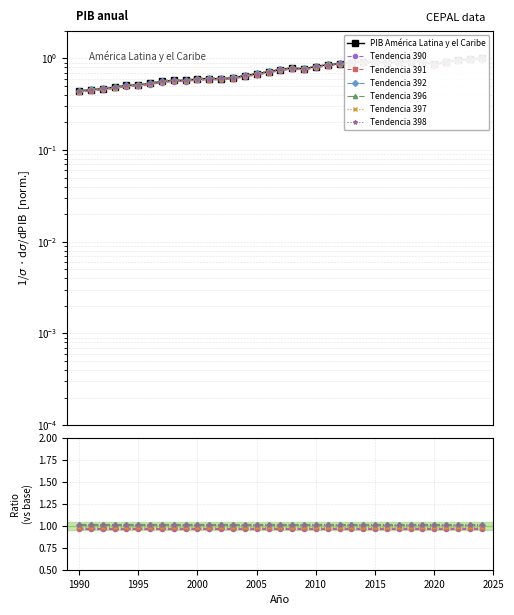

How many data points does each series have?

35